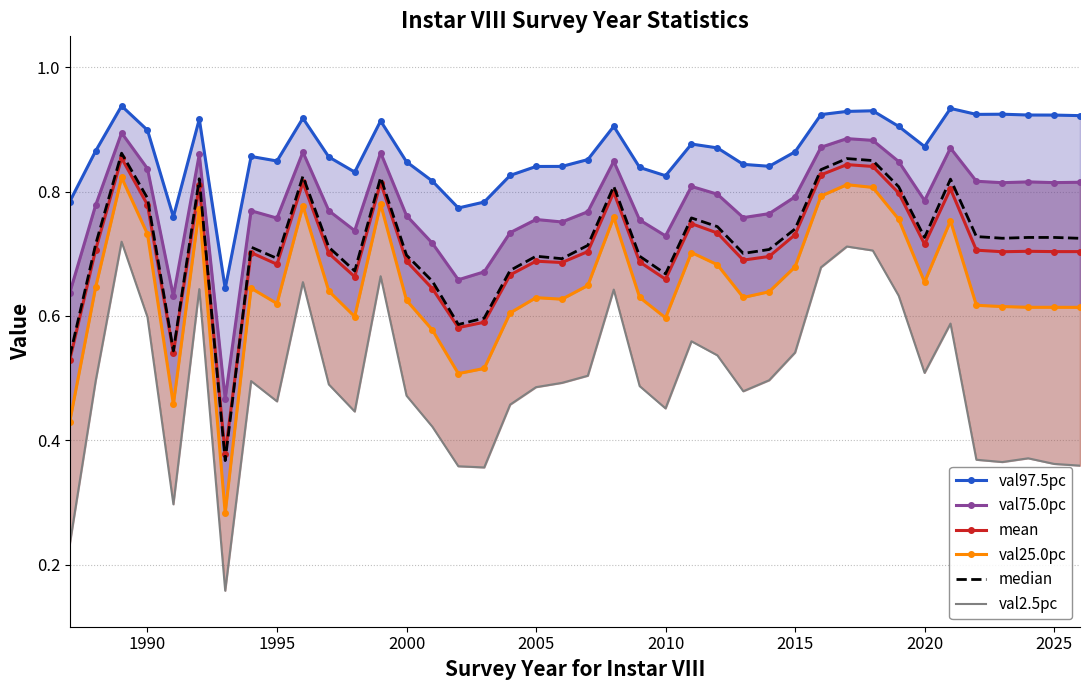

What is the minimum value for val2.5pc?

0.2